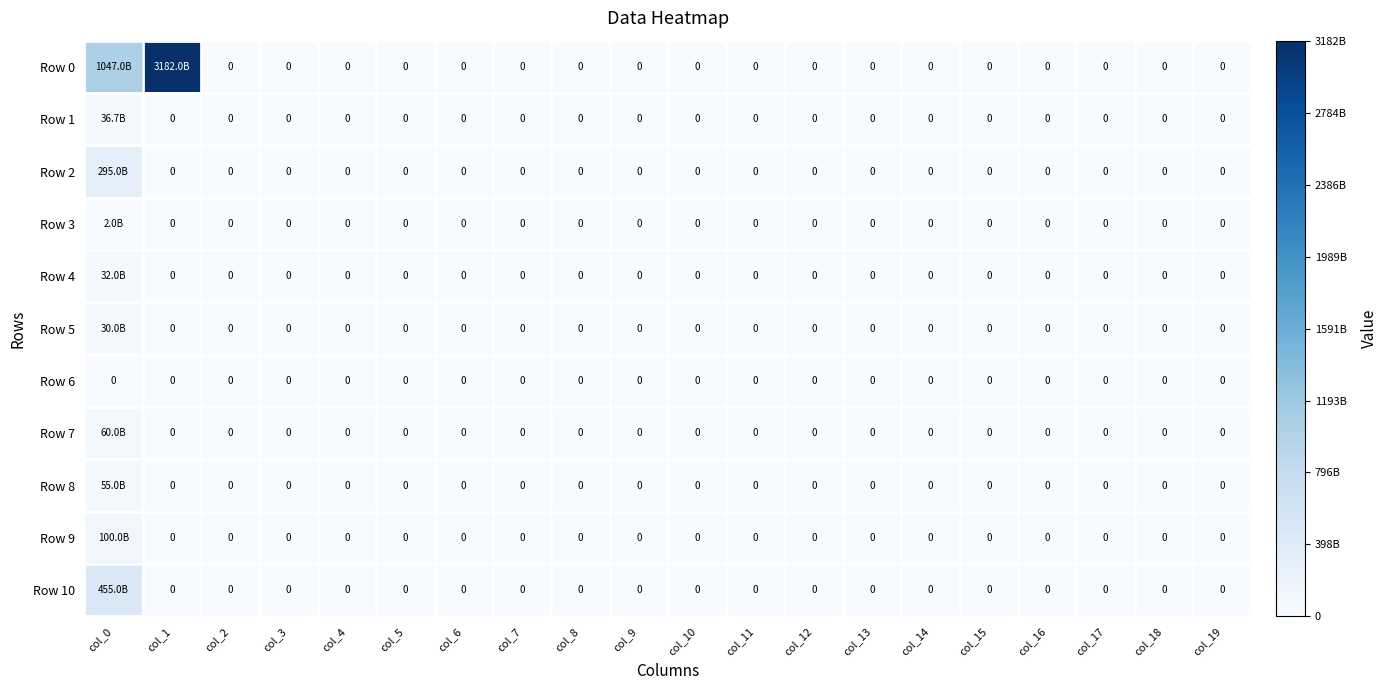

At how many categories does at least one series exceed 2722538681326?

1